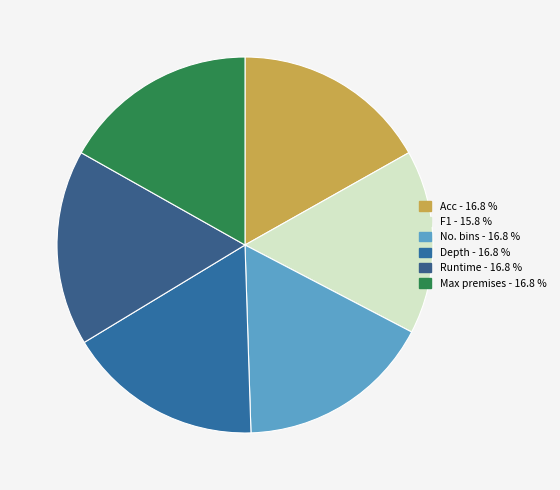

To the nearest percent, what is the average slice percentage?

17%